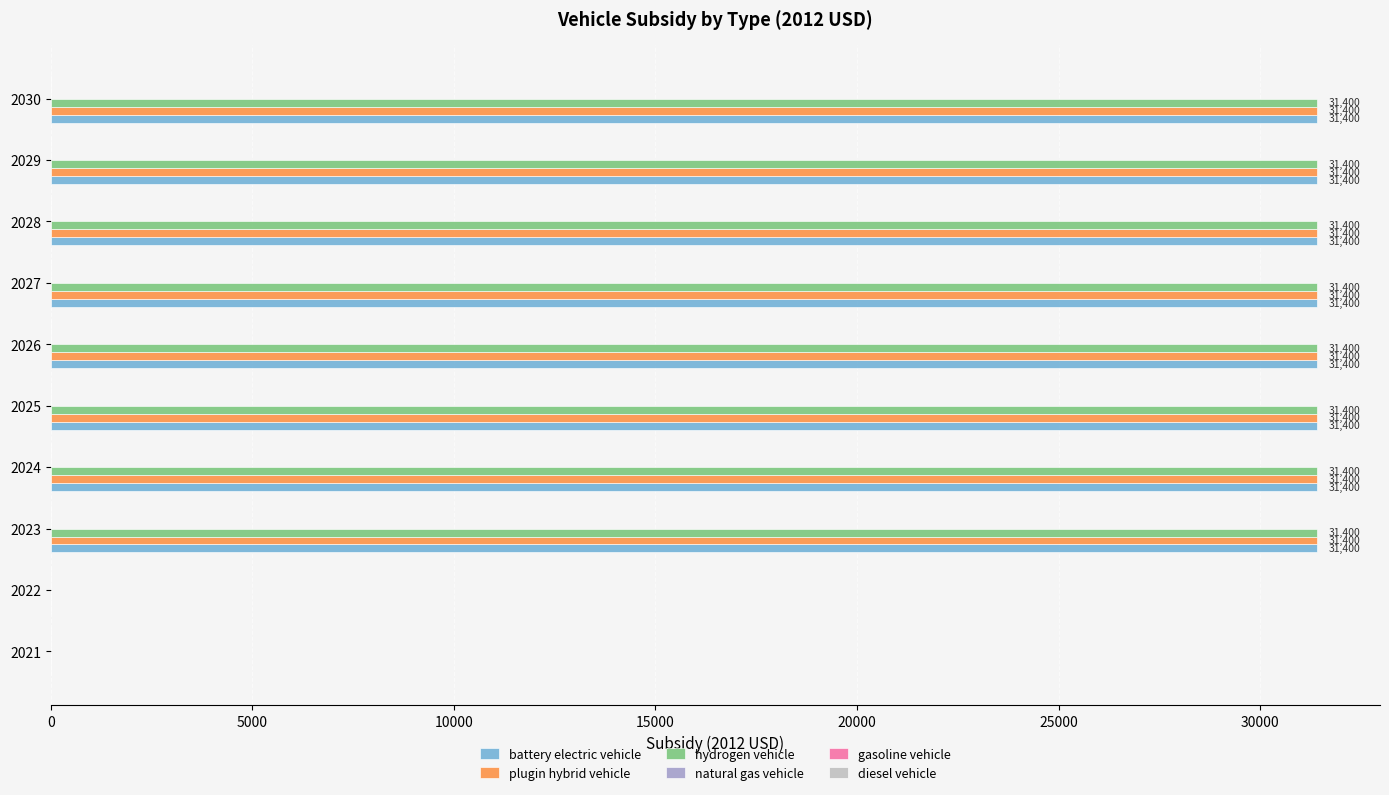

What is the total value across all series at 2028?

94200